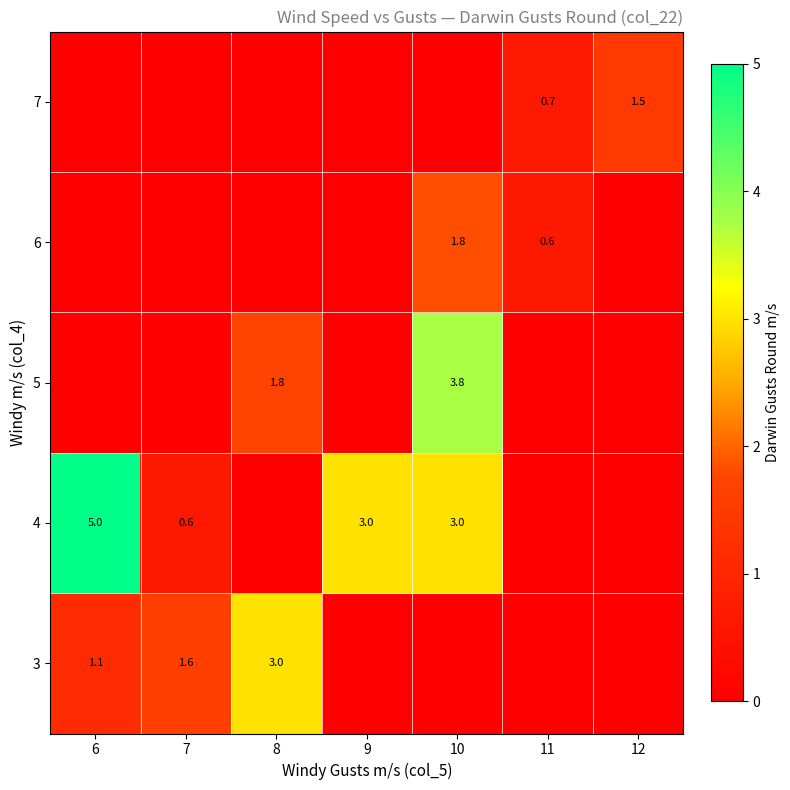

Is it true that 3 equals 1.6 at 7?

True